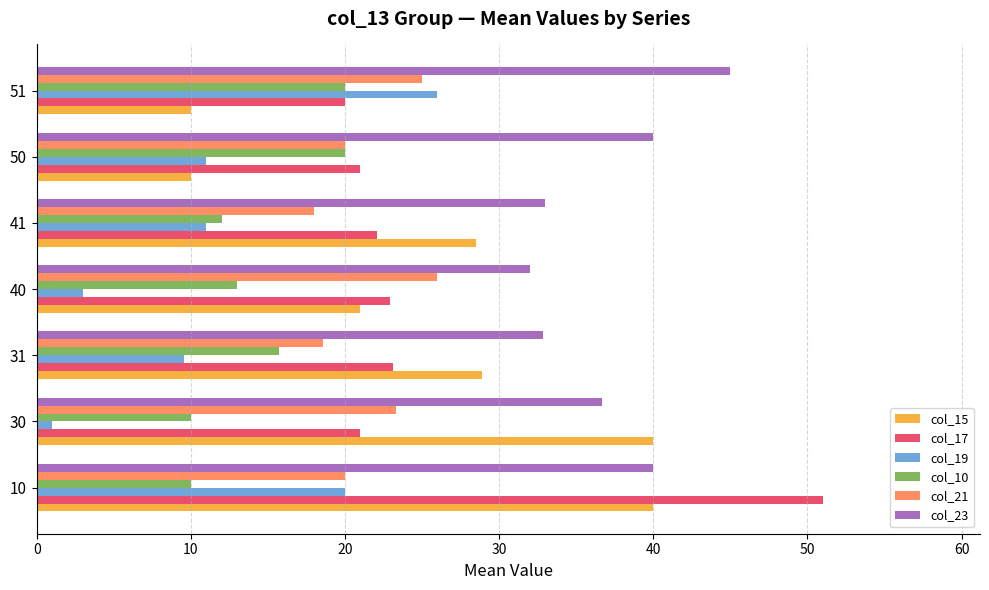

What is the smallest value displayed?

1.0